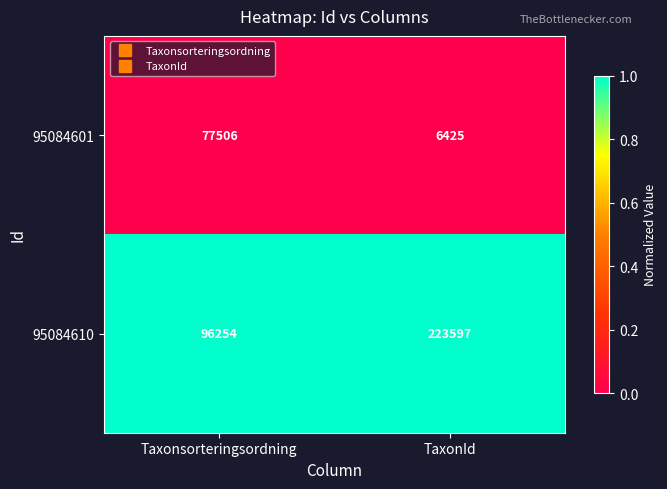

Rank the series by their average value, from lowest to highest.

95084601, 95084610